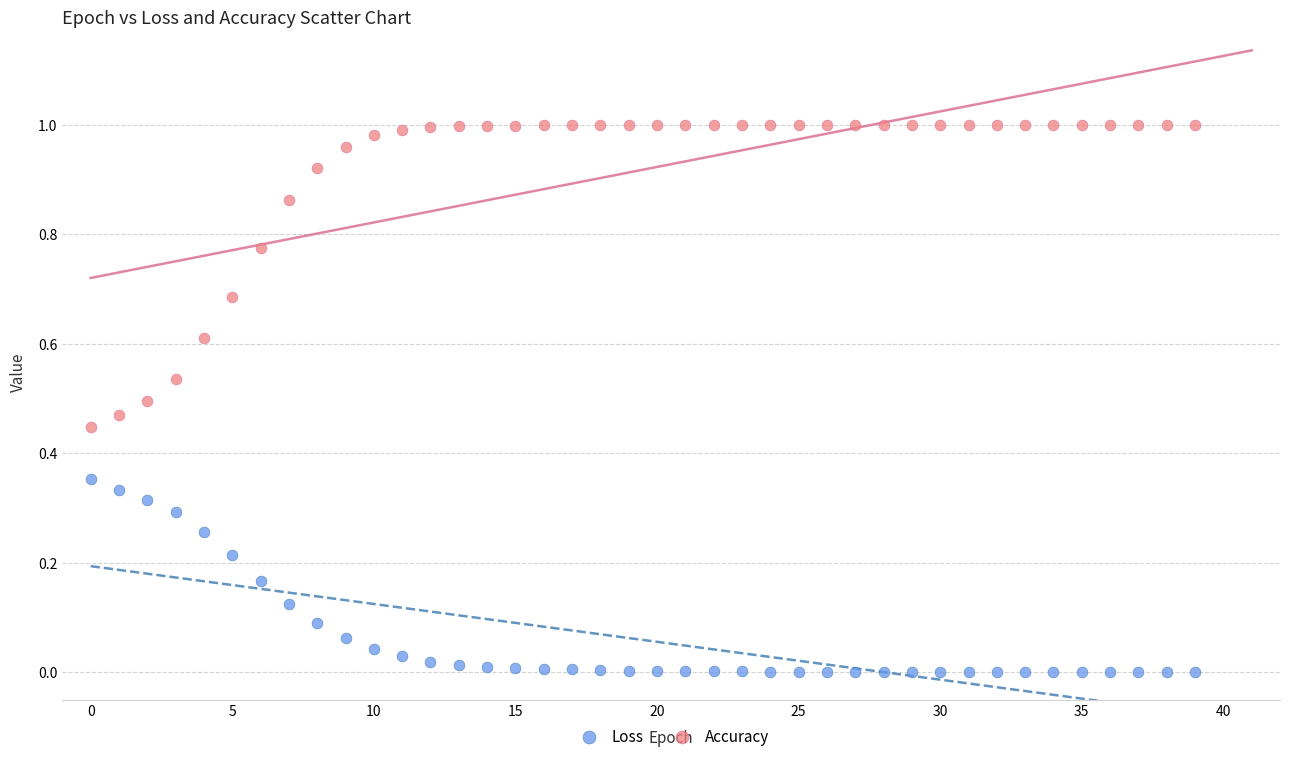

Which series has the largest Y range (max minus min)?

Accuracy